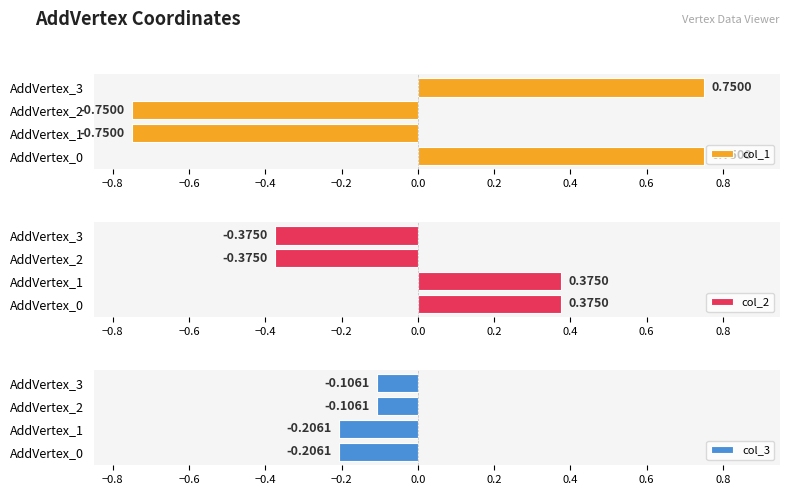

Which series has the largest total across all categories?

col_1